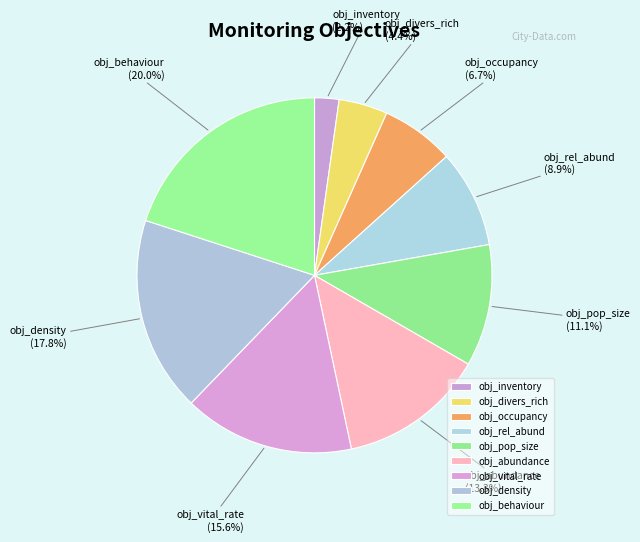

How much of the chart is everything except obj_vital_rate?

84.4%